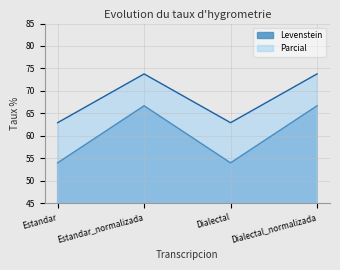

Count the number of categories in the chart.

4